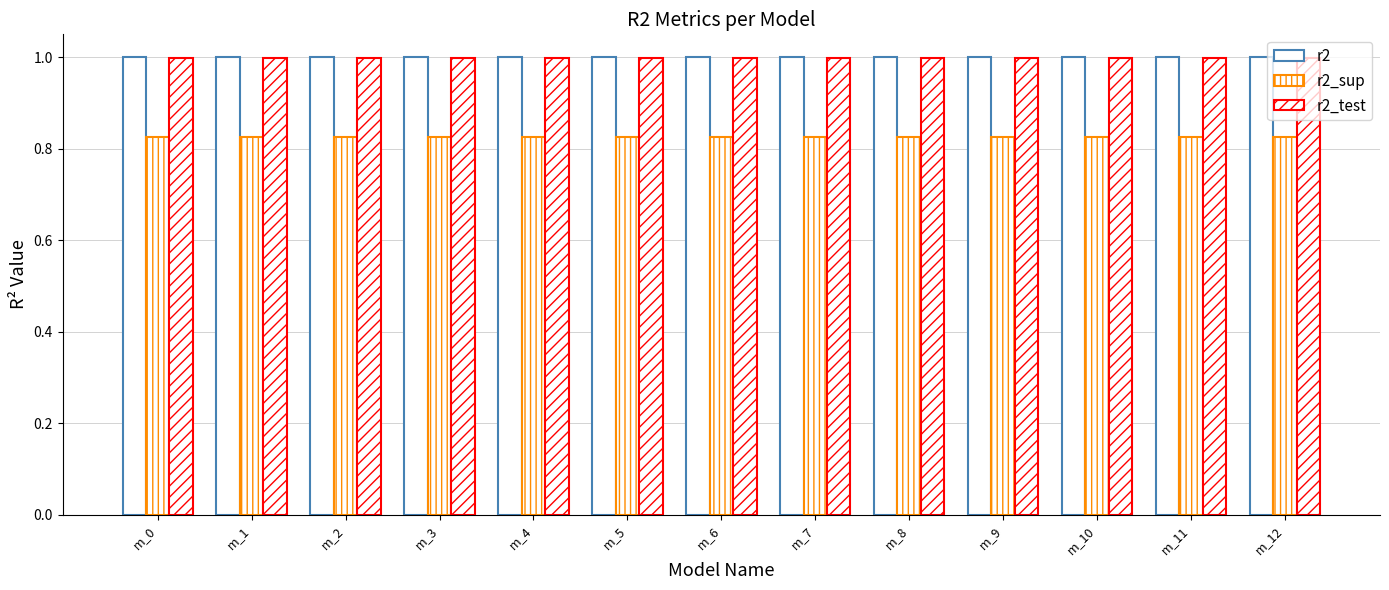

Rank the series by their maximum value, from lowest to highest.

r2_sup, r2_test, r2